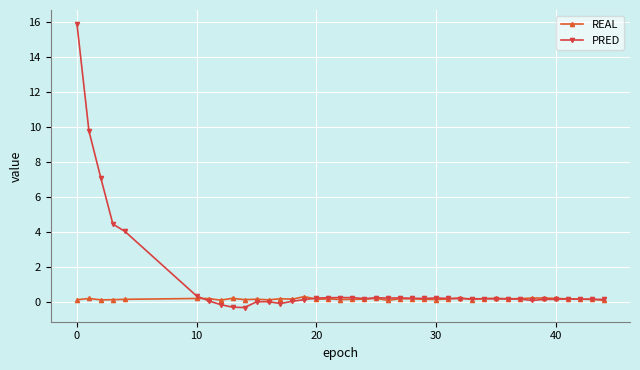

Rank the series by their average value, from highest to lowest.

PRED, REAL